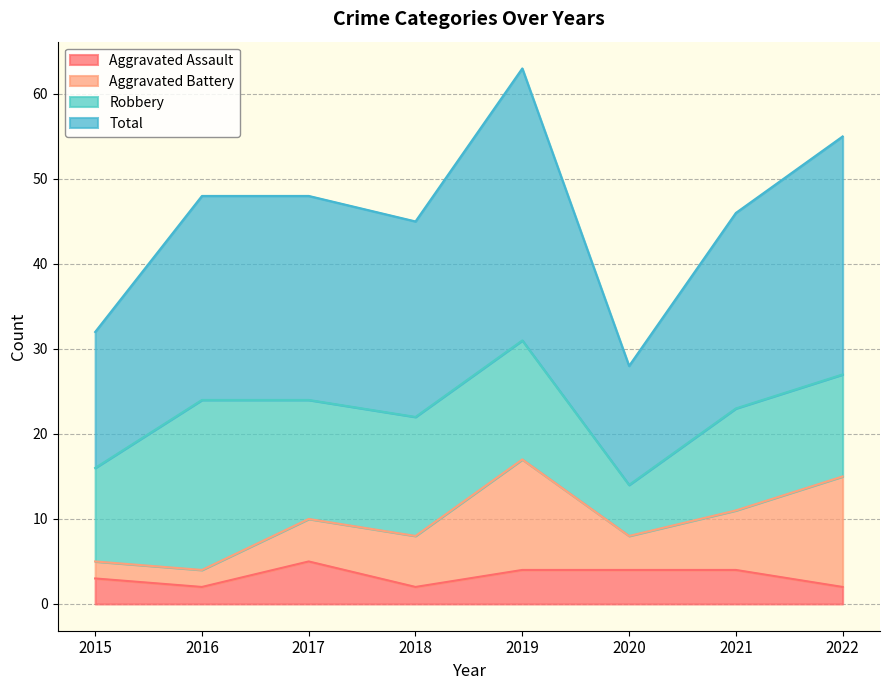

True or false: Aggravated Assault and Total cross at least once.

False